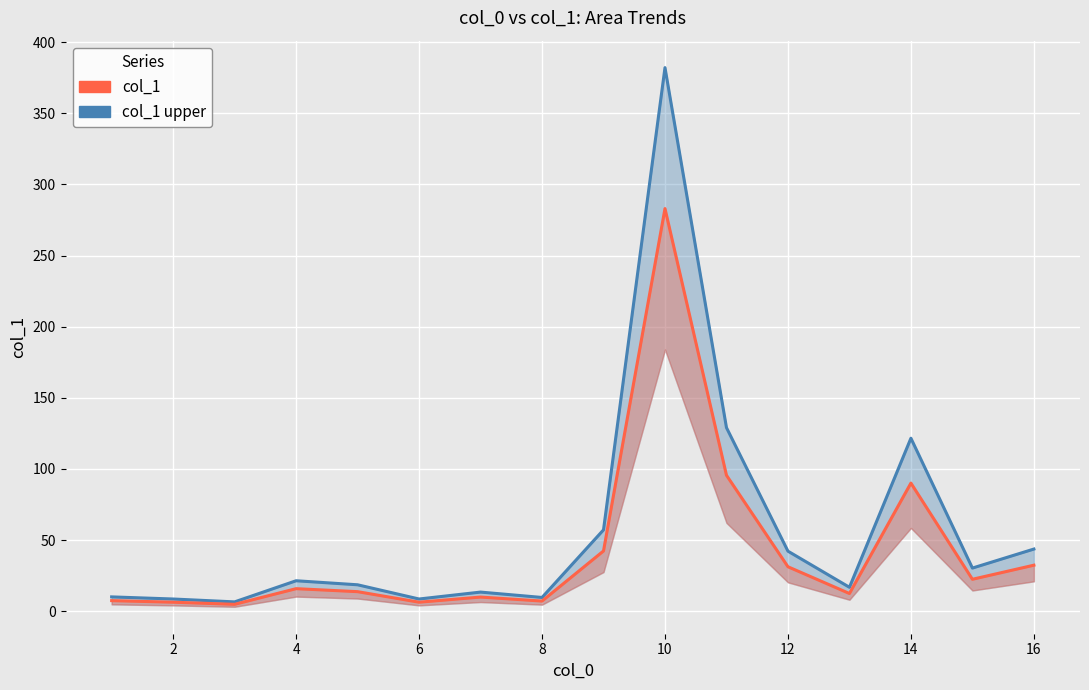

Between 14 and 10, which is larger?

10